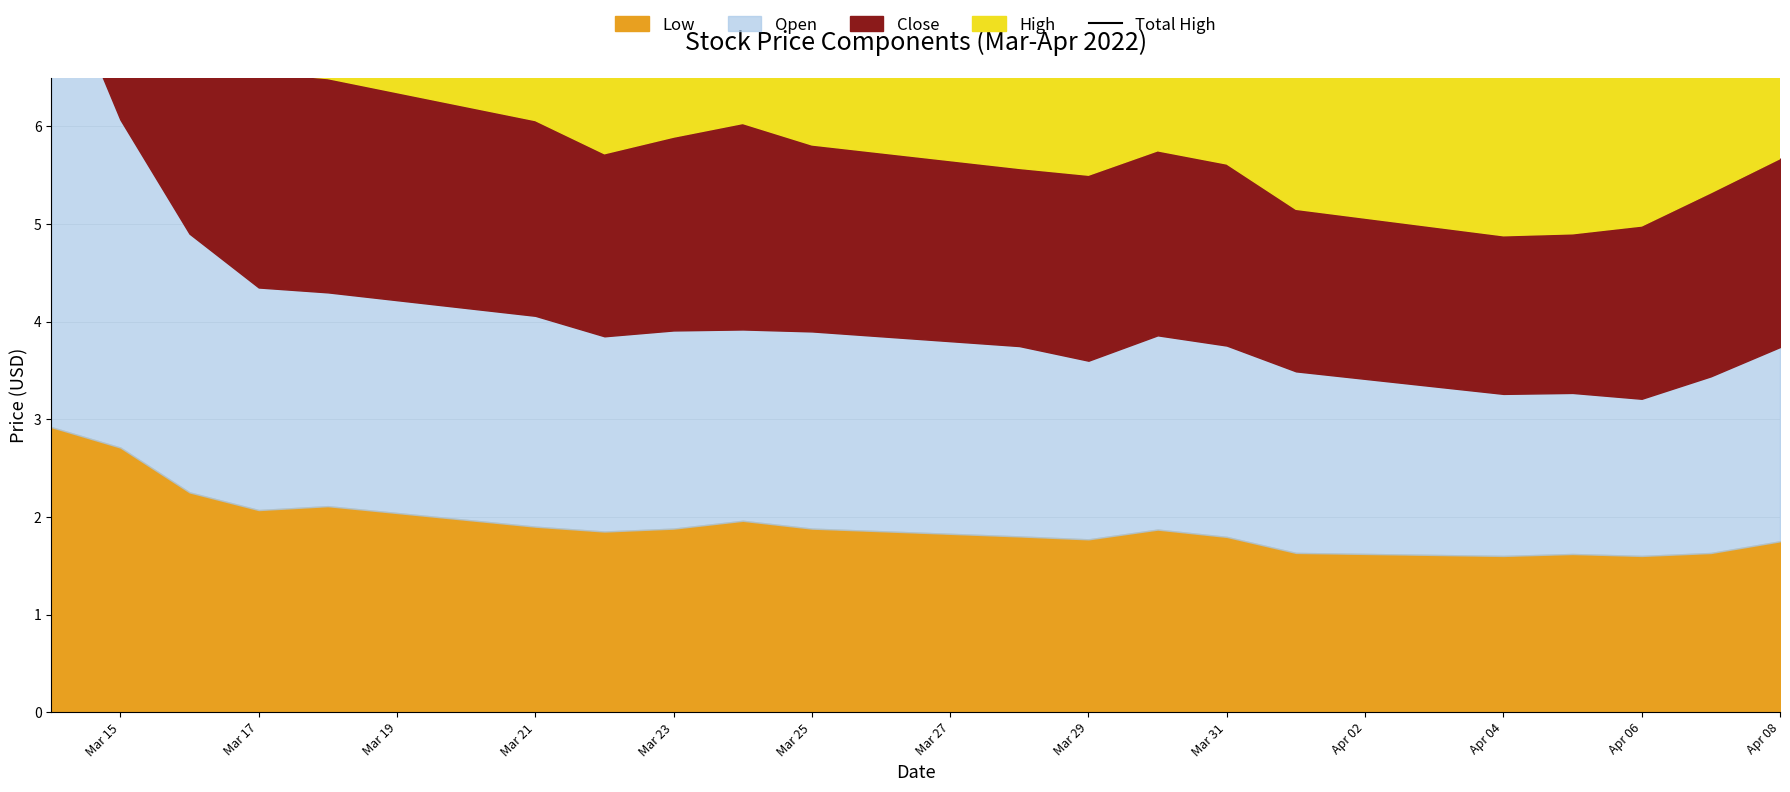

What position from the left is Mar 31?

14